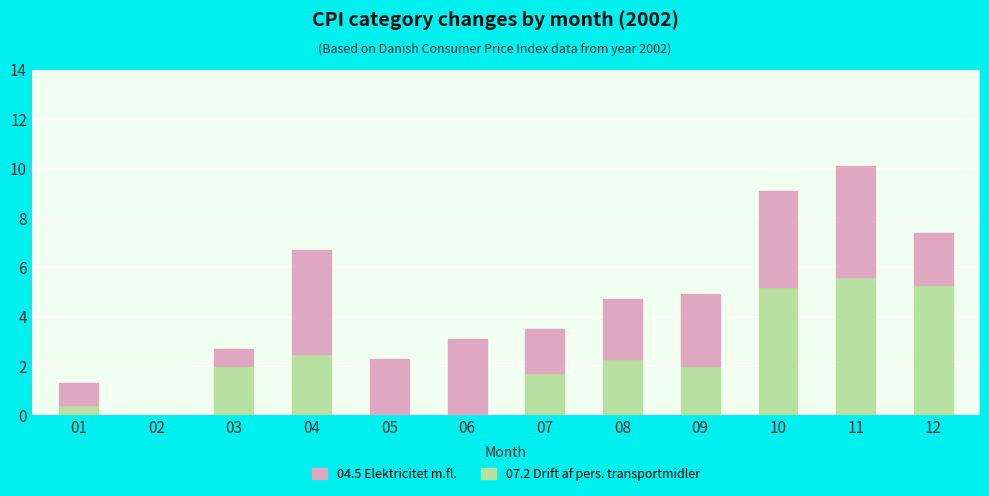

At which category does the chart reach its peak across all series?

11